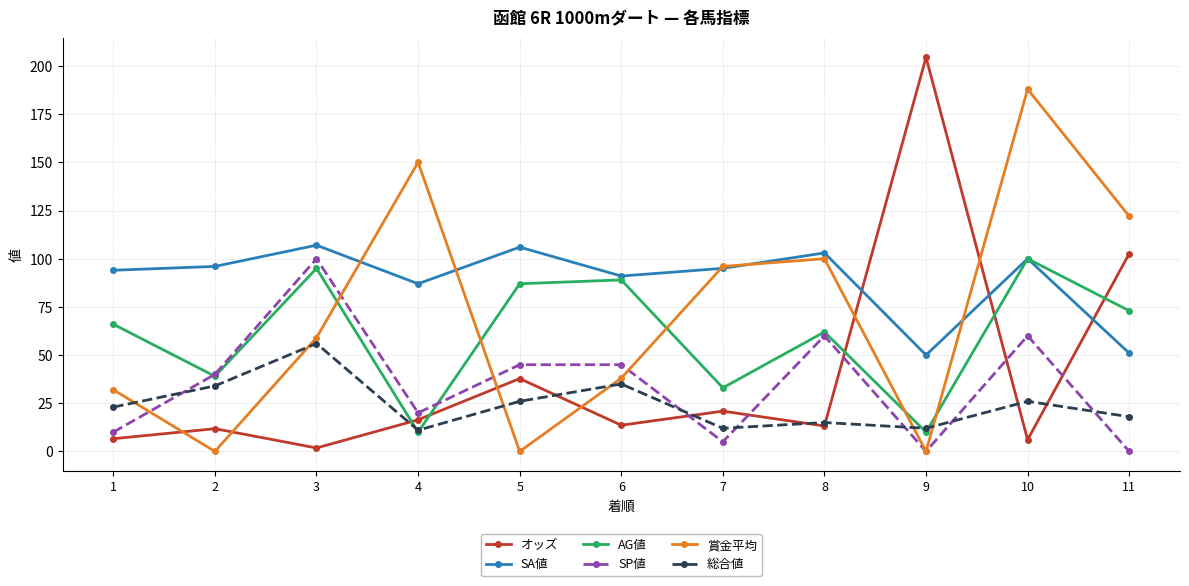

How many data points does each series have?

11